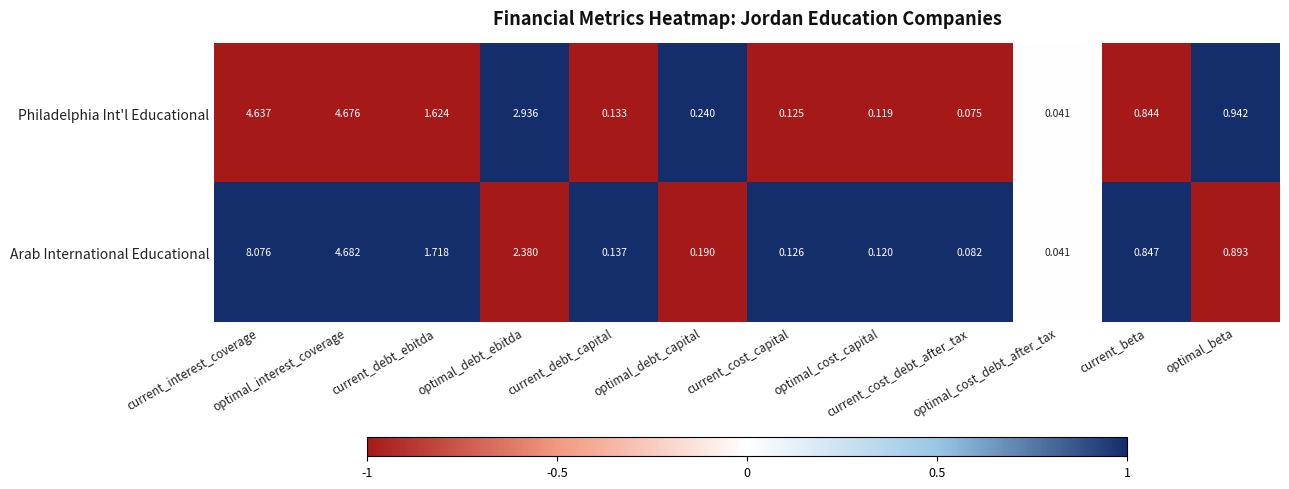

Rank the series by their maximum value, from highest to lowest.

Arab International Educational, Philadelphia Int'l Educational